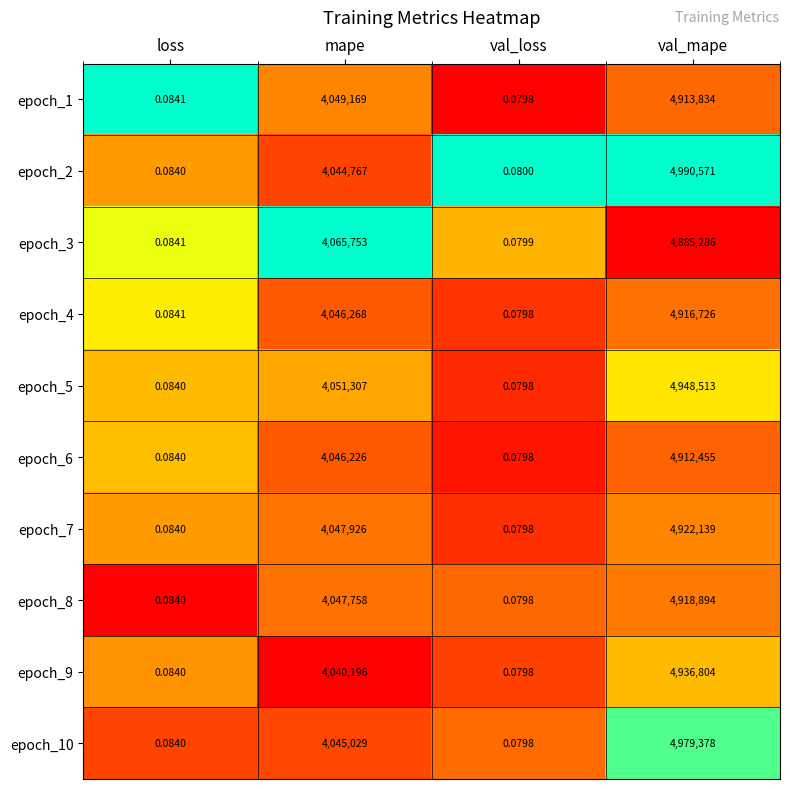

Rank the categories by epoch_1 value from lowest to highest.

val_loss, loss, mape, val_mape